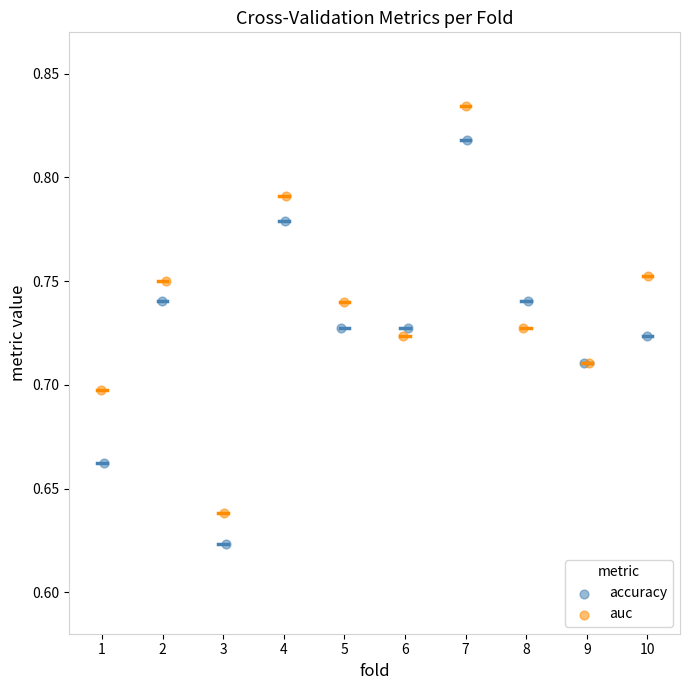

Which series contains the lowest Y value?

accuracy